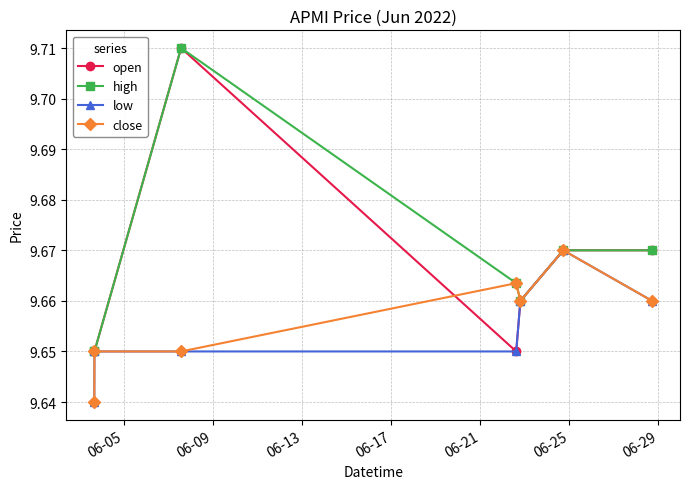

Count the low values in the range 9 to 10.

7